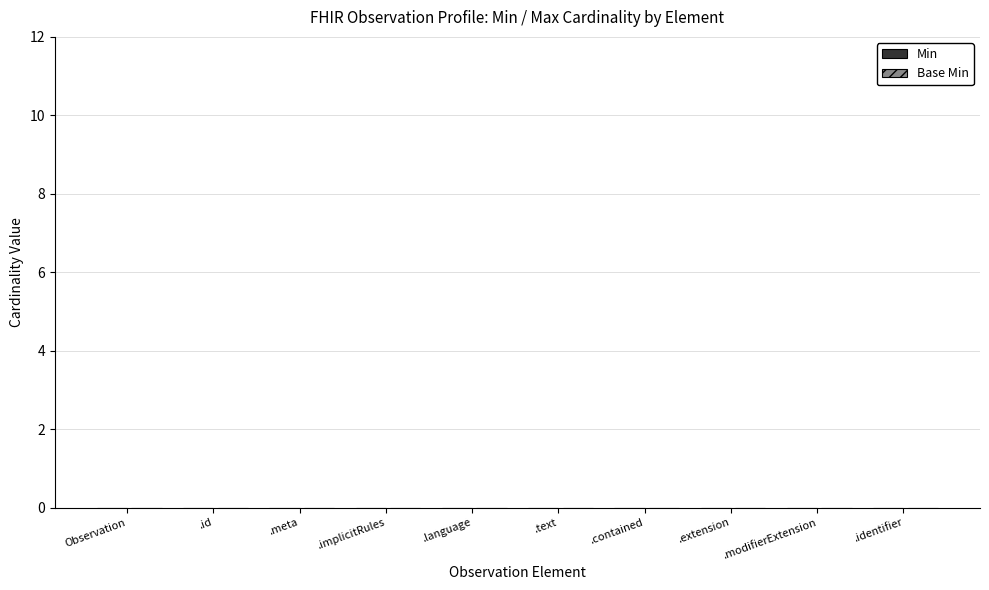

Are the bars grouped side by side (vs. stacked)?

Yes